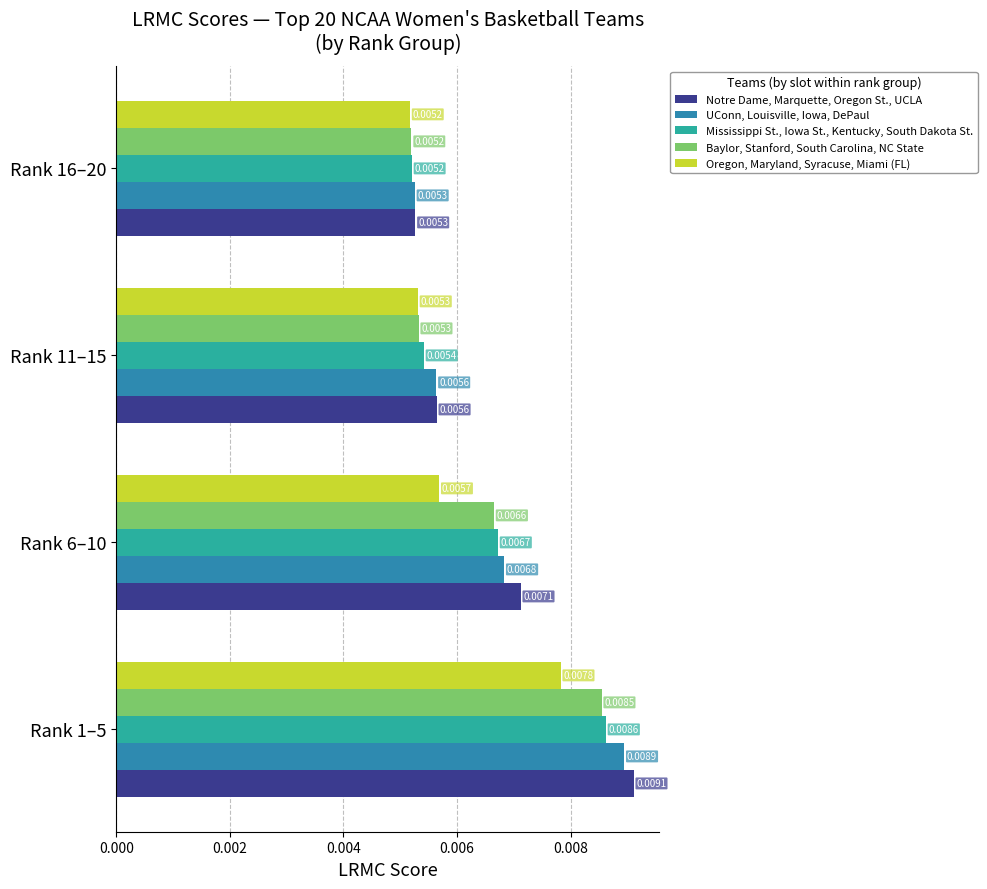

At which category is the sum across all series the highest?

Rank 1–5